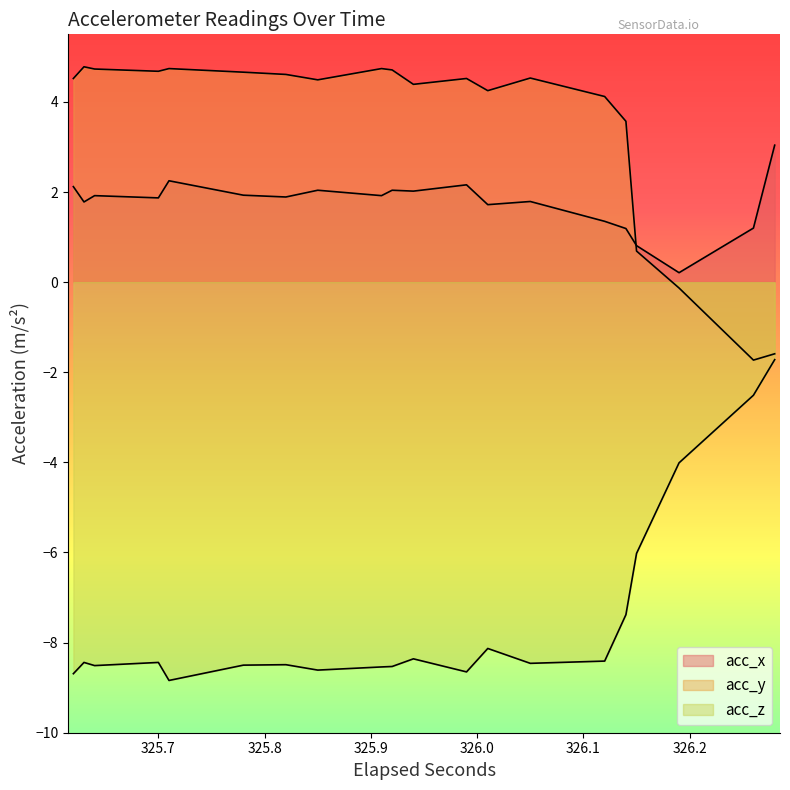

What is the highest value of the acc_z series?

-1.7